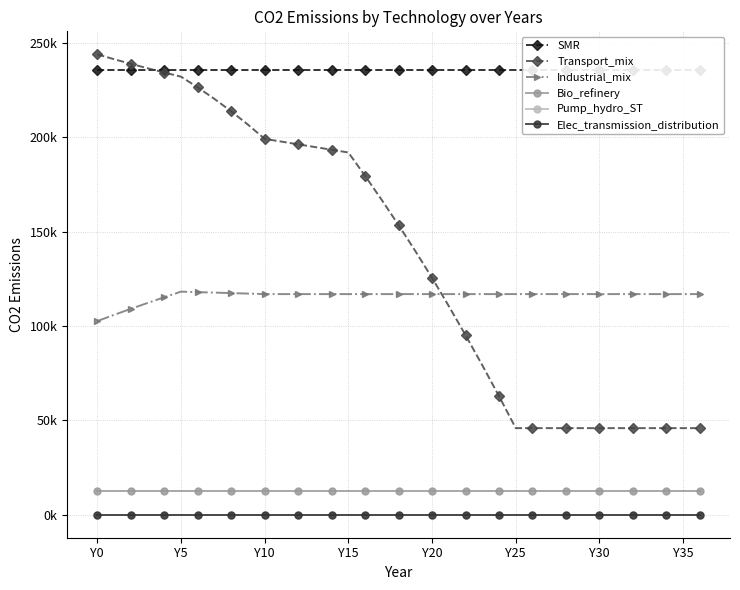

True or false: SMR and Pump_hydro_ST cross at least once.

False